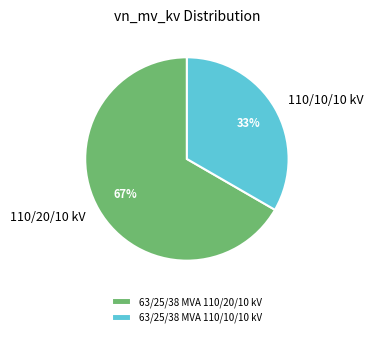

Which category has the biggest portion of the pie?

63/25/38 MVA 110/20/10 kV